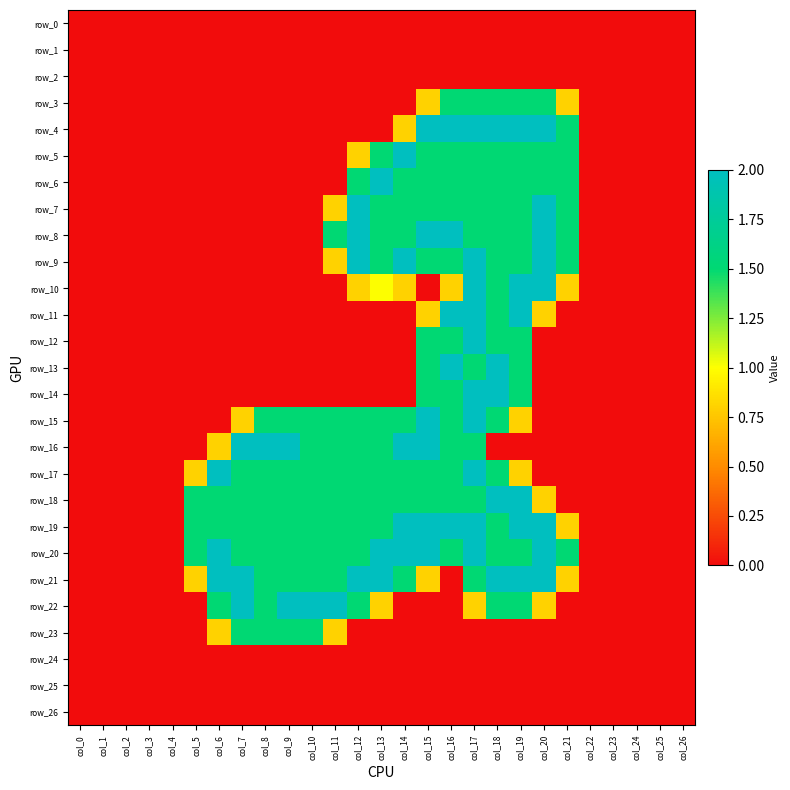

List the series in order of their peak value, highest first.

row_4, row_5, row_6, row_7, row_8, row_9, row_10, row_11, row_12, row_13, row_14, row_15, row_16, row_17, row_18, row_19, row_20, row_21, row_22, row_3, row_23, row_0, row_1, row_2, row_24, row_25, row_26